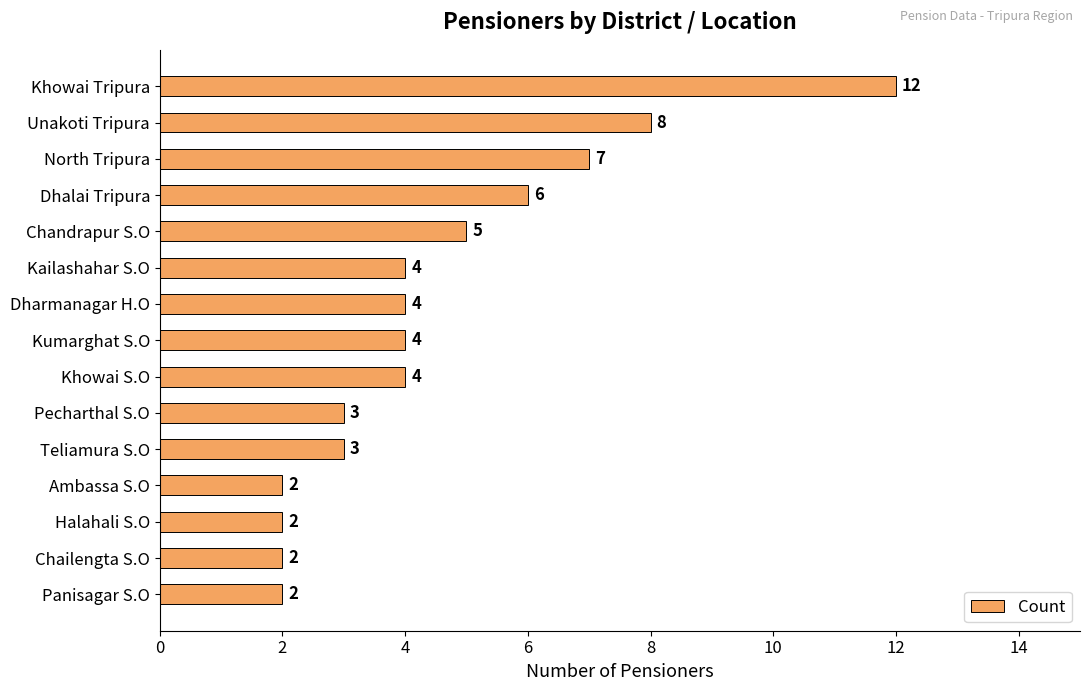

True or false: the data shows 3 at Halahali S.O.

False